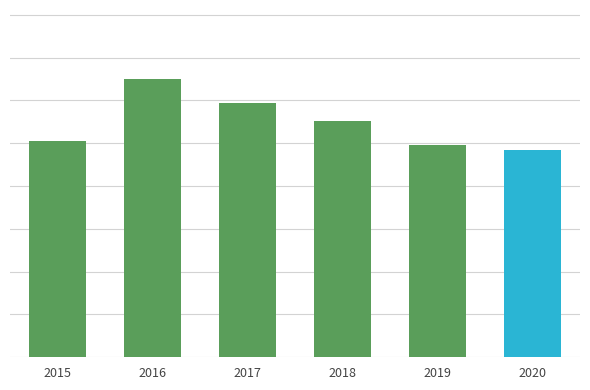

True or false: 2018 has a value of 183 at Aggravated Battery.

True